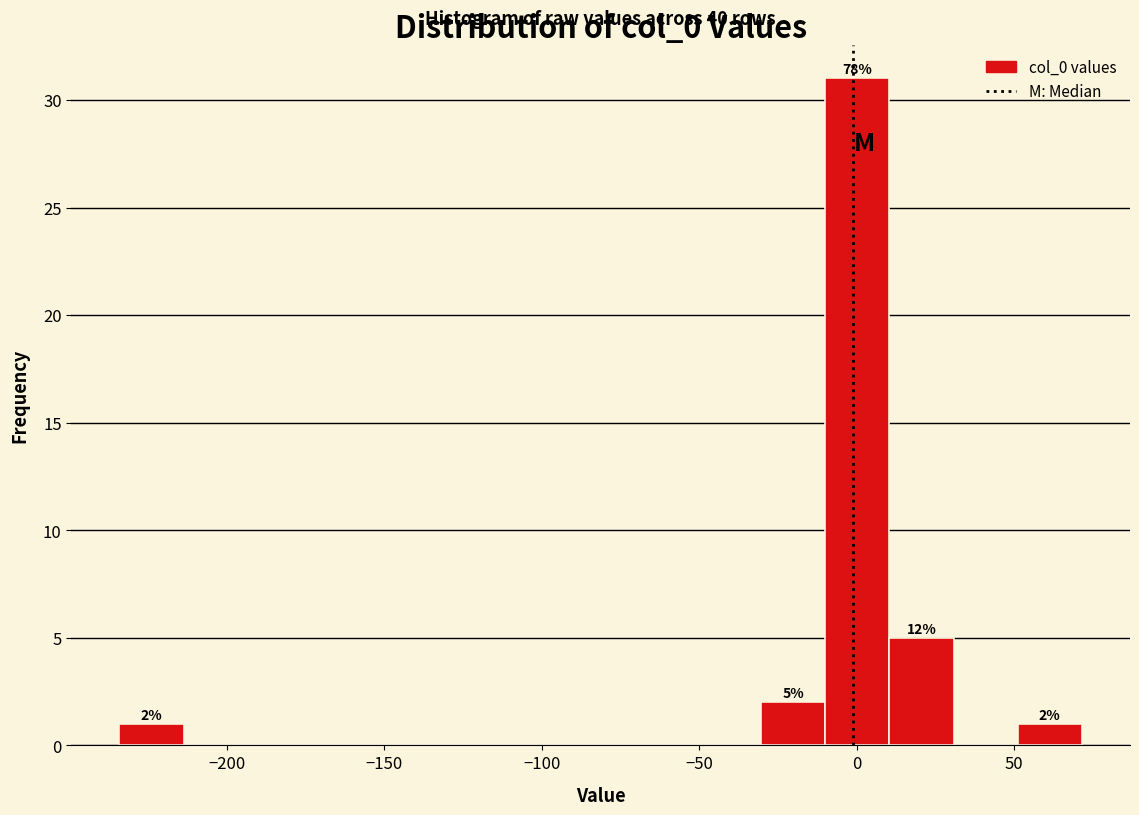

Over which range of the x-axis is the bar tallest?

-10 to 10